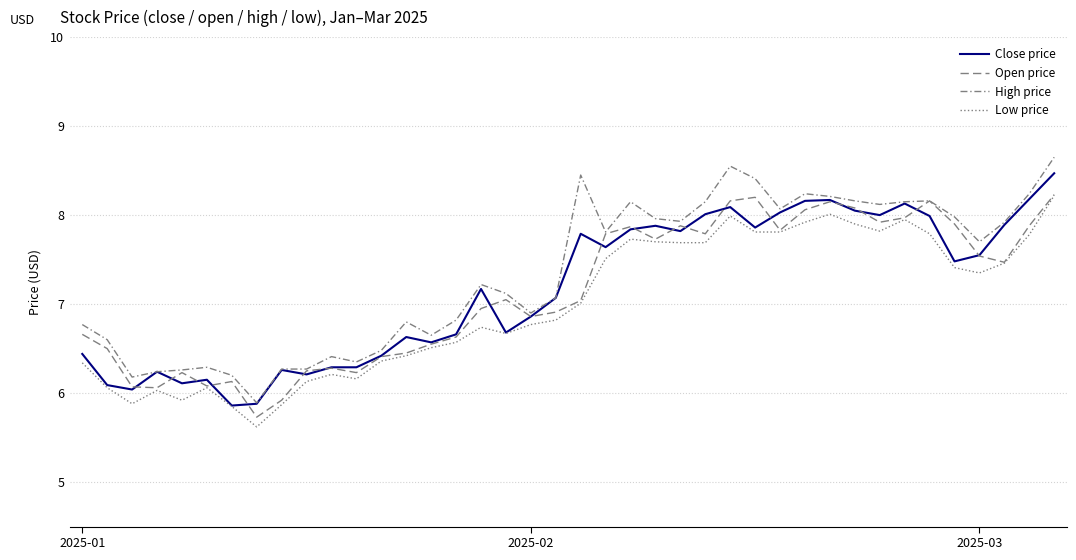

At which category does the chart reach its peak across all series?

39